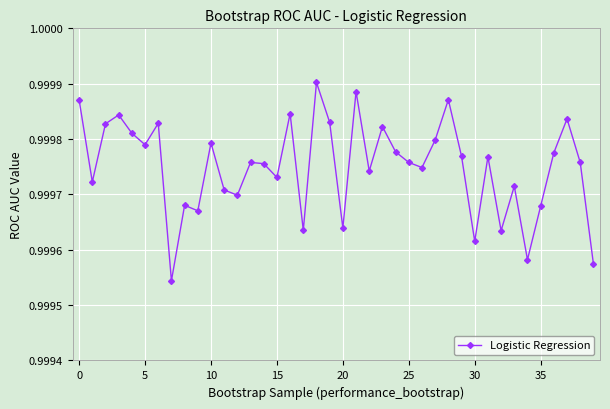

How many interior local peaks (higher than both neighbors) does the data have?

13